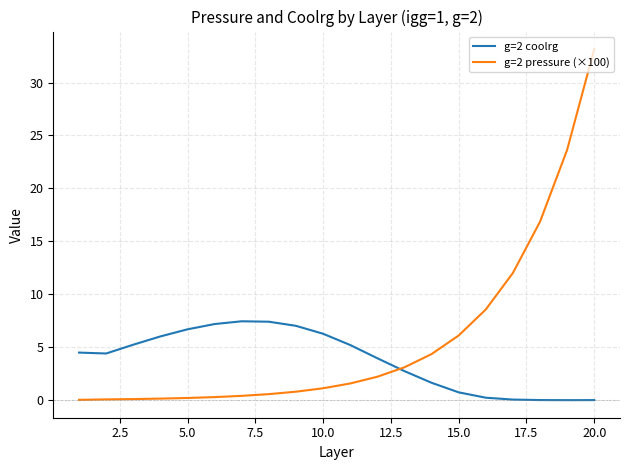

In g=2 coolrg, how many points are higher than both neighbors (excluding endpoints)?

1